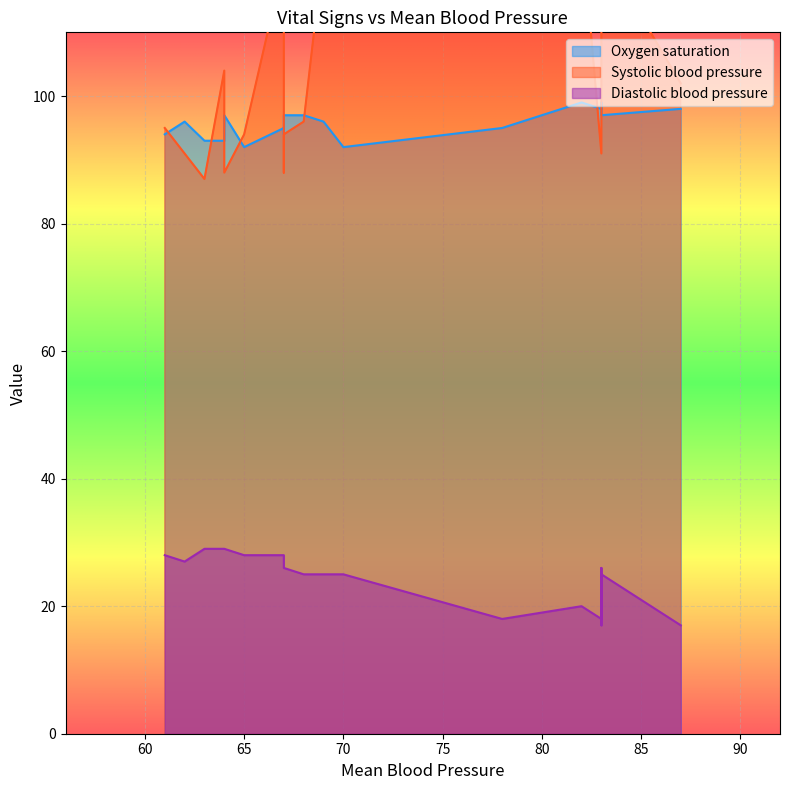

What is the difference between the highest and lowest values at 62?

69